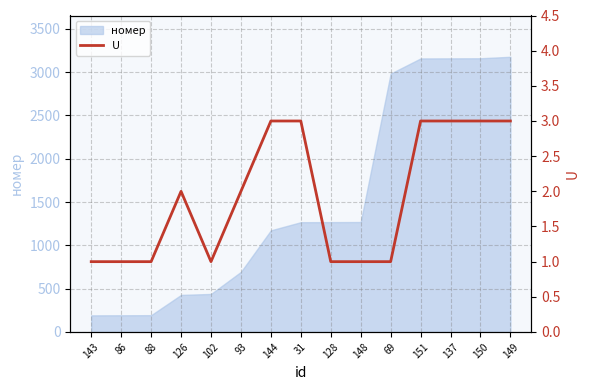

How many lines are shown in the chart?

1